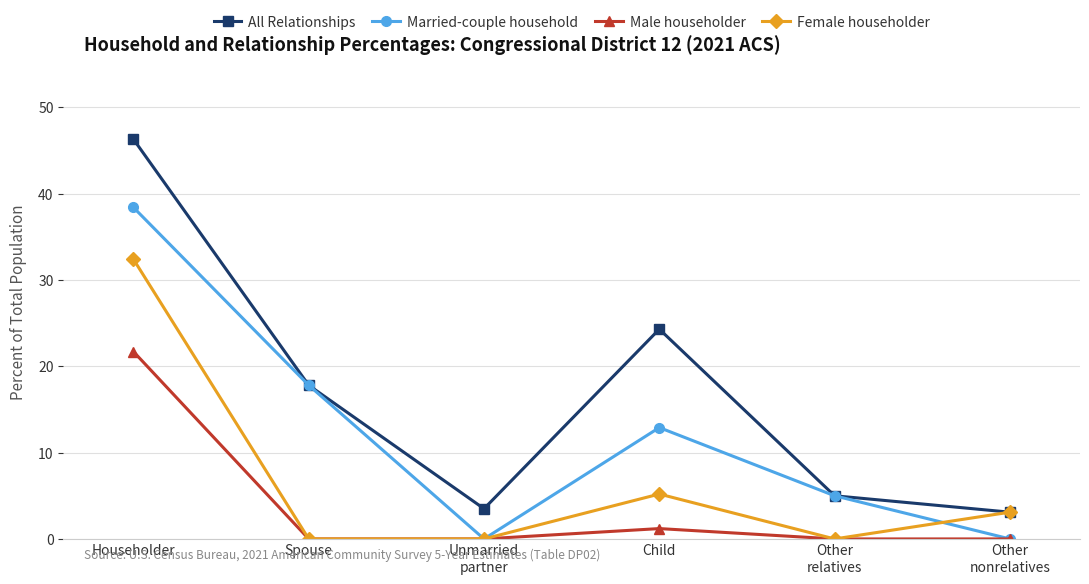

The All Relationships series shows 5.0 at Other
relatives. True or false?

True